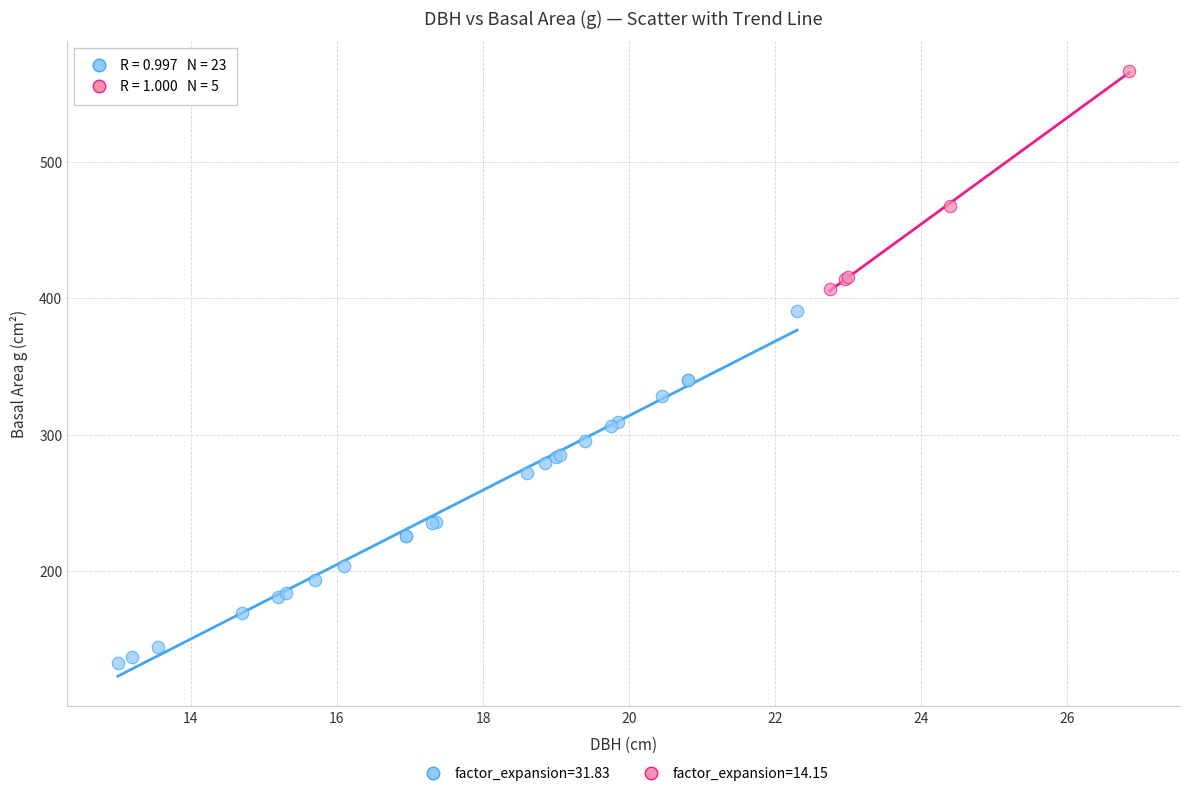

Which series has the widest spread of Y values?

factor_expansion=31.83